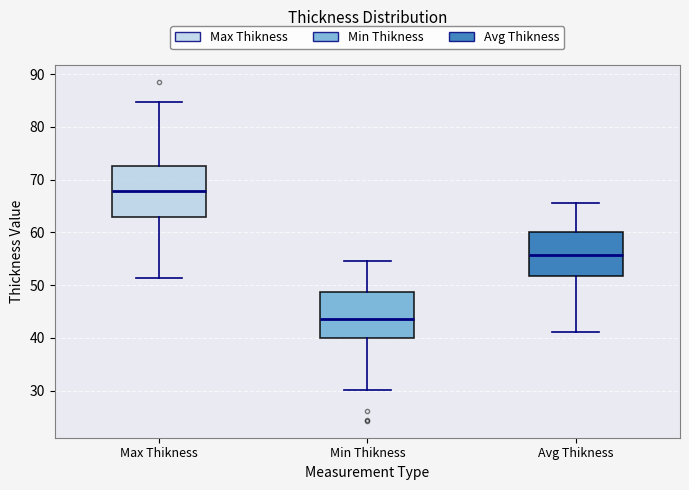

Comparing the boxes themselves (not the whiskers), which one is the tallest?

Max Thikness